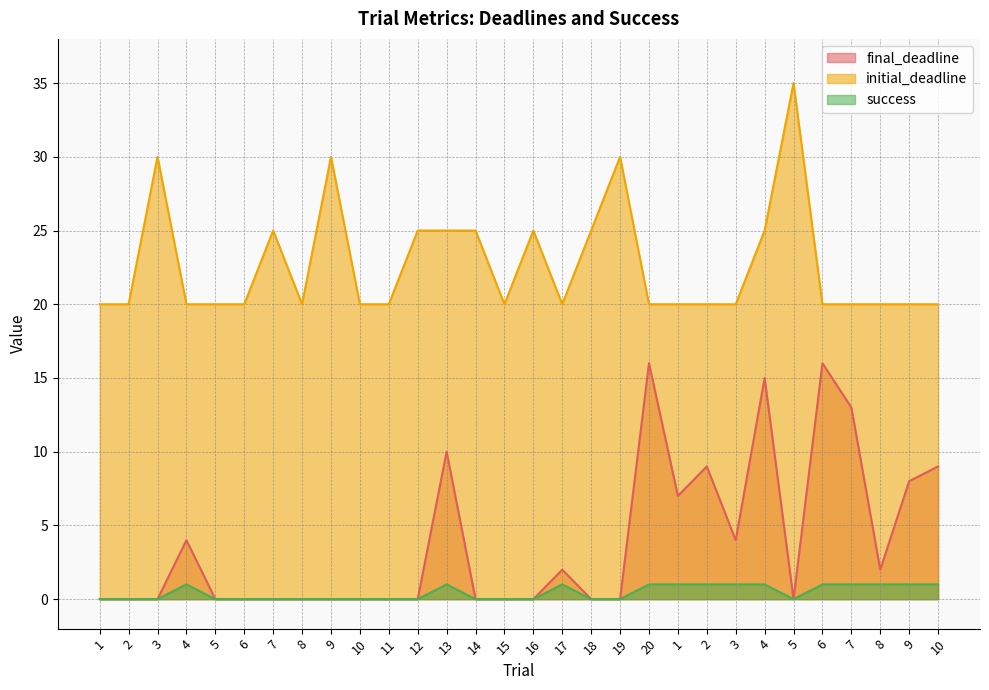

Reading right to left, transcribe all the data shown in this chart.

final_deadline: 9	8	2	13	16	0	15	4	9	7	16	0	0	2	0	0	0	10	0	0	0	0	0	0	0	0	4	0	0	0
initial_deadline: 20	20	20	20	20	35	25	20	20	20	20	30	25	20	25	20	25	25	25	20	20	30	20	25	20	20	20	30	20	20
success: 1	1	1	1	1	0	1	1	1	1	1	0	0	1	0	0	0	1	0	0	0	0	0	0	0	0	1	0	0	0